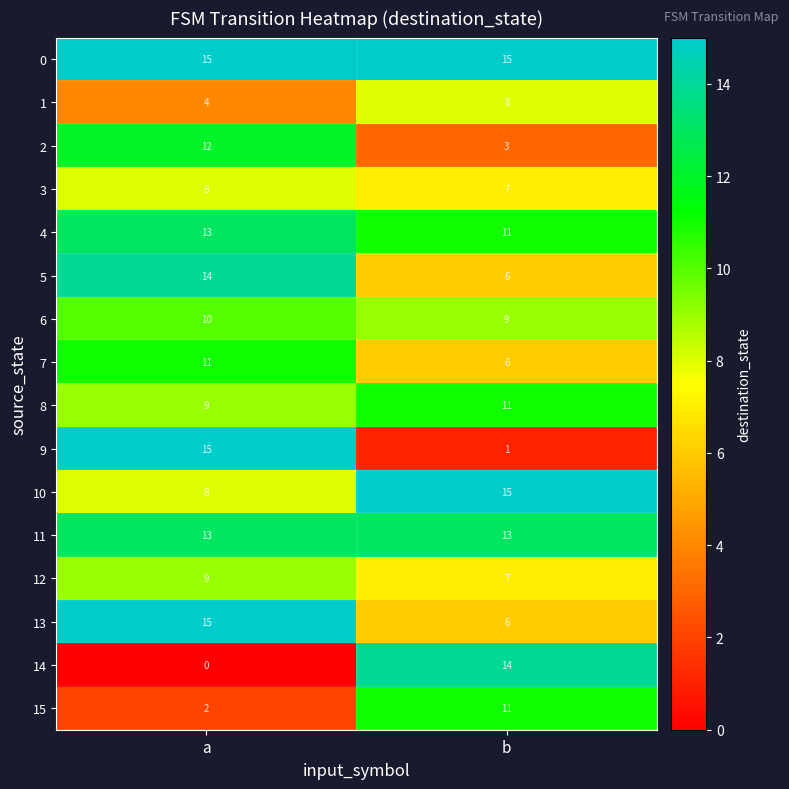

Where is 6 nearest to the value 9?

b